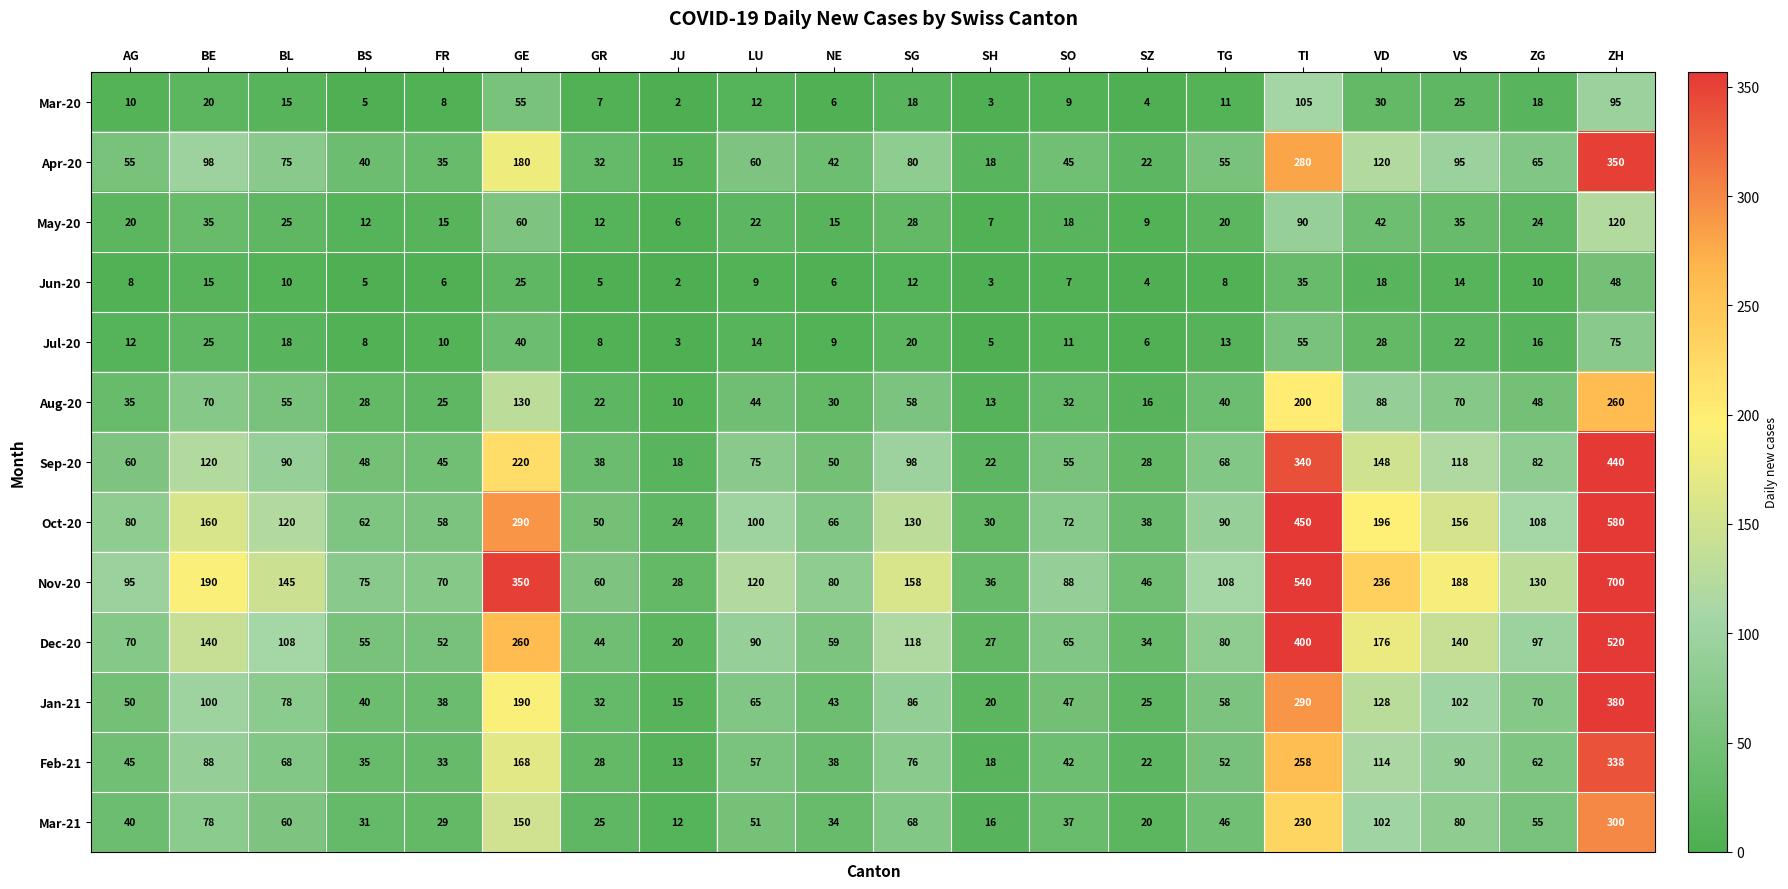

What is the maximum value shown in the chart?

700